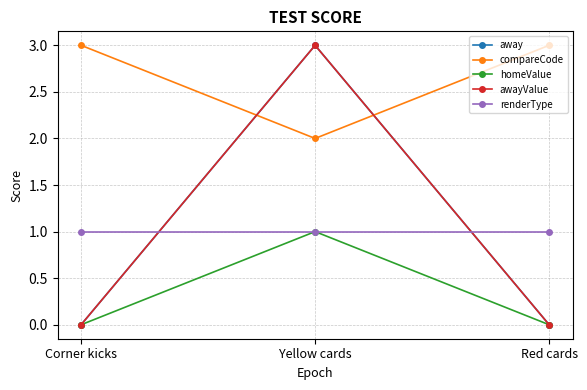

Does the chart have visible grid lines?

Yes